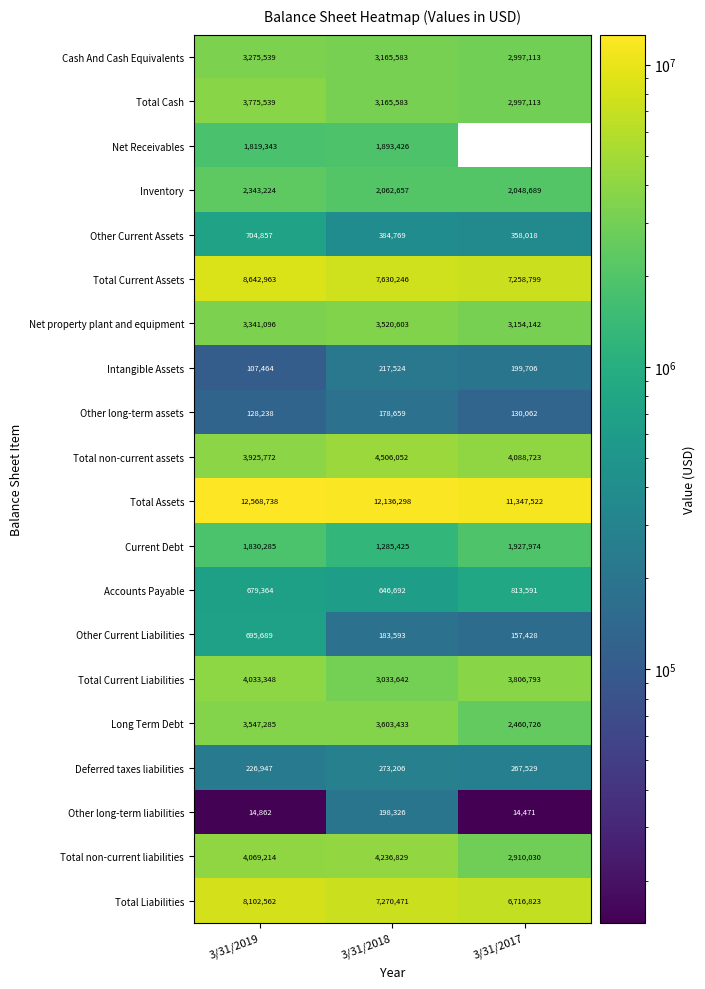

How many data points in Net property plant and equipment are less than 3341096?

1